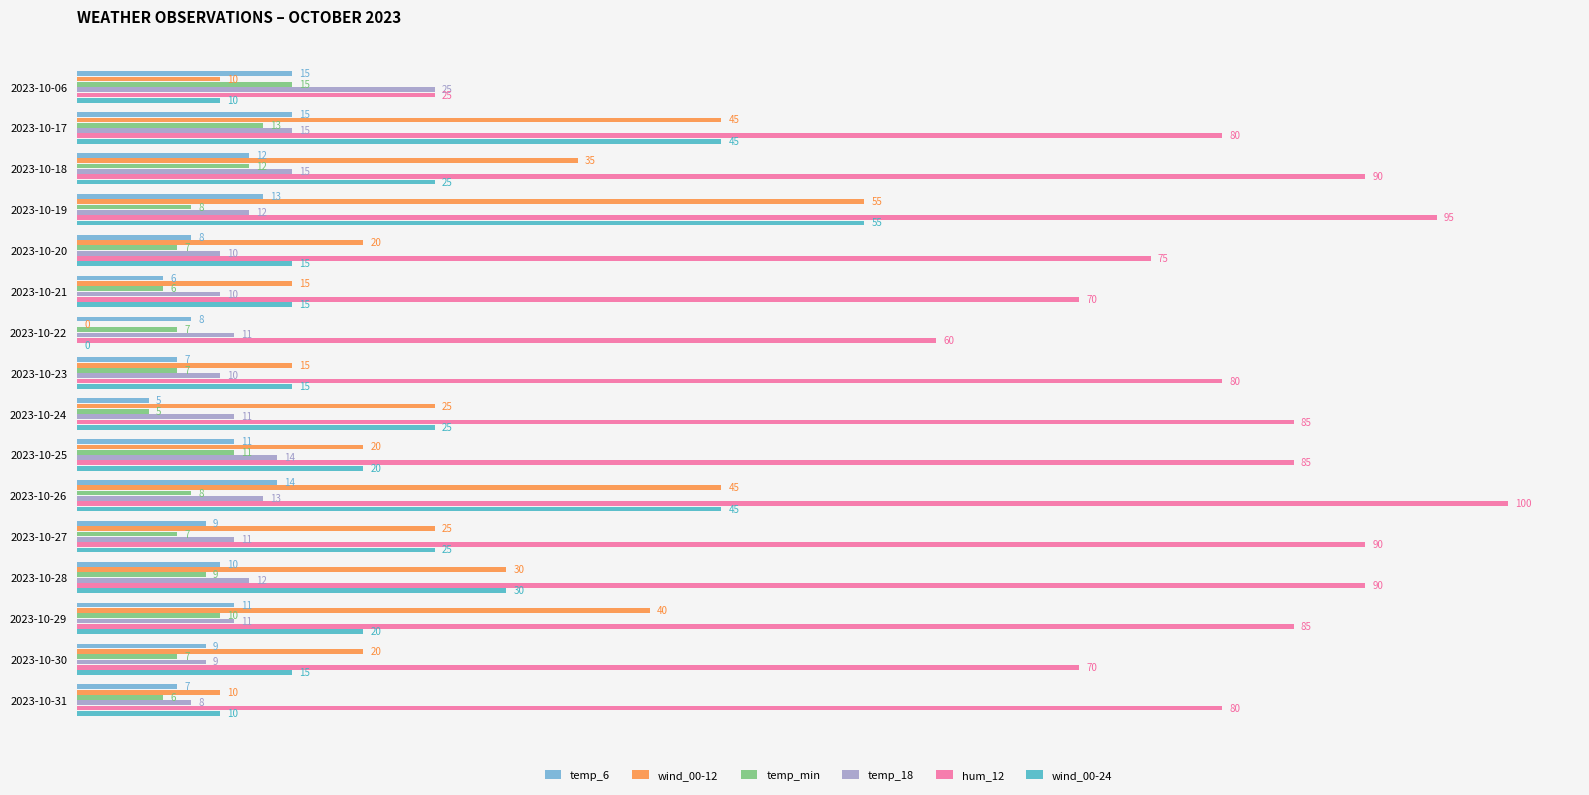

What is the highest value of the temp_18 series?

25